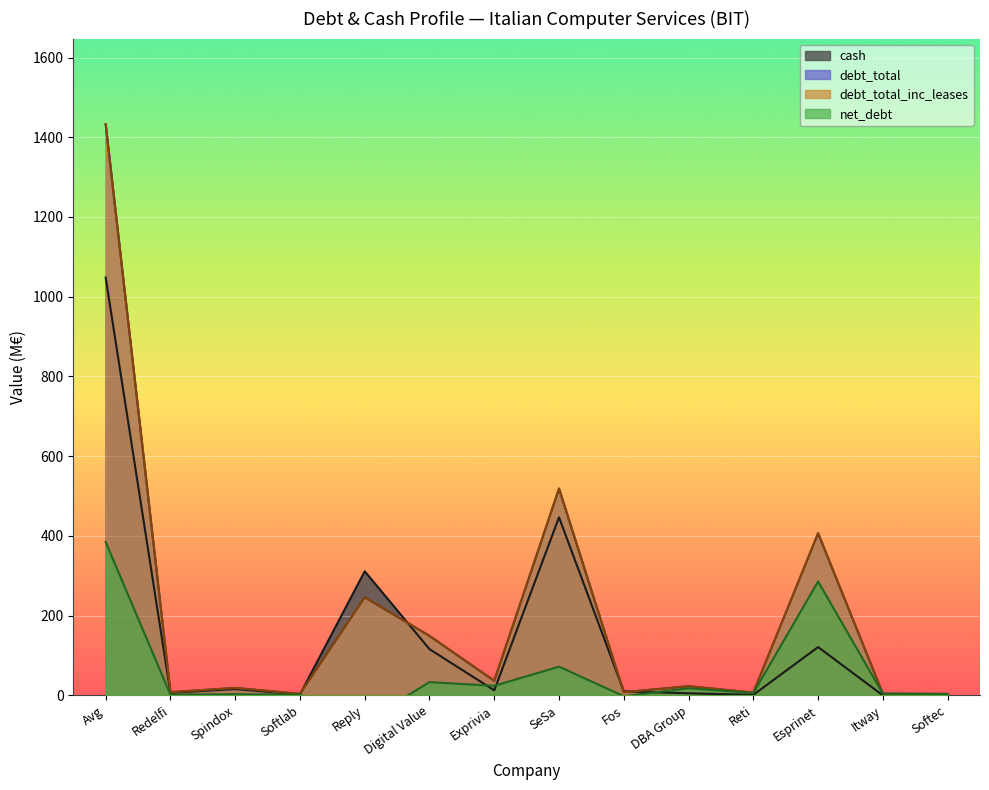

Reading right to left, what are all the values shown in this chart?

cash: Softec=0.1	Itway=0.0	Esprinet=121.1	Reti=1.2	DBA Group=5.1	Fos=10.0	SeSa=446.7	Exprivia=12.6	Digital Value=115.9	Reply=311.2	Softlab=2.1	Spindox=15.8	Redelfi=6.2	Avg=1048.0
debt_total: Softec=3.5	Itway=4.1	Esprinet=406.7	Reti=6.9	DBA Group=22.9	Fos=7.9	SeSa=518.7	Exprivia=36.5	Digital Value=149.1	Reply=246.0	Softlab=3.8	Spindox=18.6	Redelfi=8.0	Avg=1432.6
debt_total_inc_leases: Softec=3.5	Itway=4.1	Esprinet=406.7	Reti=6.9	DBA Group=22.9	Fos=7.9	SeSa=518.7	Exprivia=36.5	Digital Value=149.1	Reply=246.0	Softlab=3.8	Spindox=18.6	Redelfi=8.0	Avg=1432.6
net_debt: Softec=3.4	Itway=4.1	Esprinet=285.6	Reti=5.6	DBA Group=17.8	Fos=-2.1	SeSa=72.0	Exprivia=23.9	Digital Value=33.2	Reply=-65.2	Softlab=1.7	Spindox=2.8	Redelfi=1.8	Avg=384.6